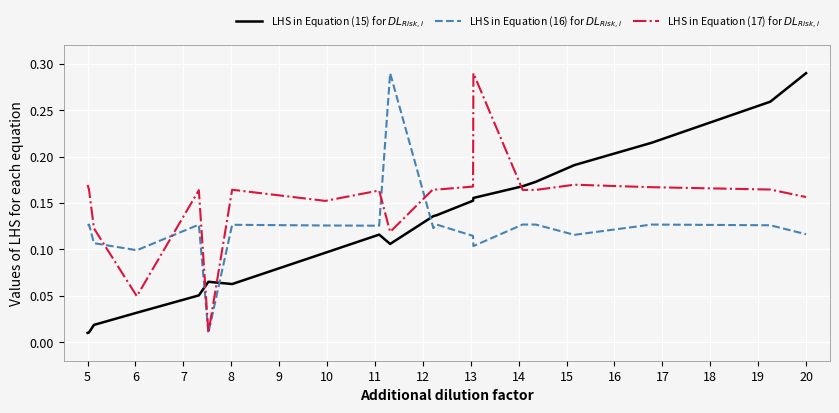

In LHS in Equation (15) for $DL_{Risk,i}$, how many points are higher than both neighbors (excluding endpoints)?

2